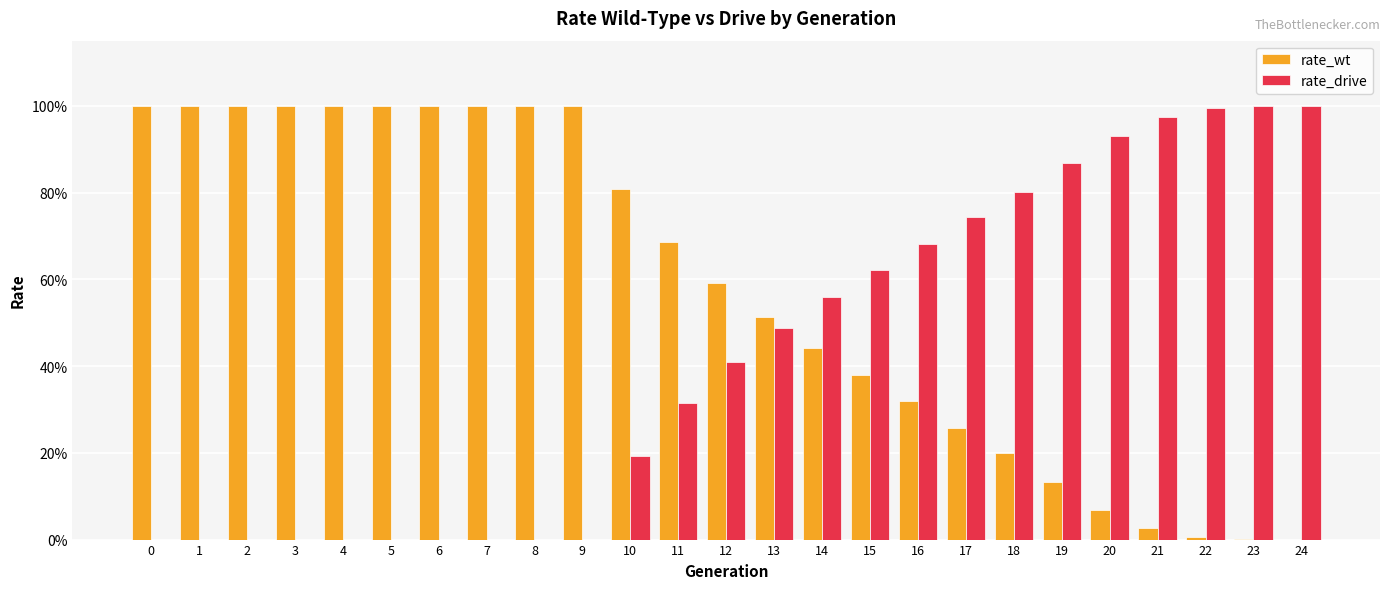

What are all the series names shown in the legend?

rate_wt, rate_drive